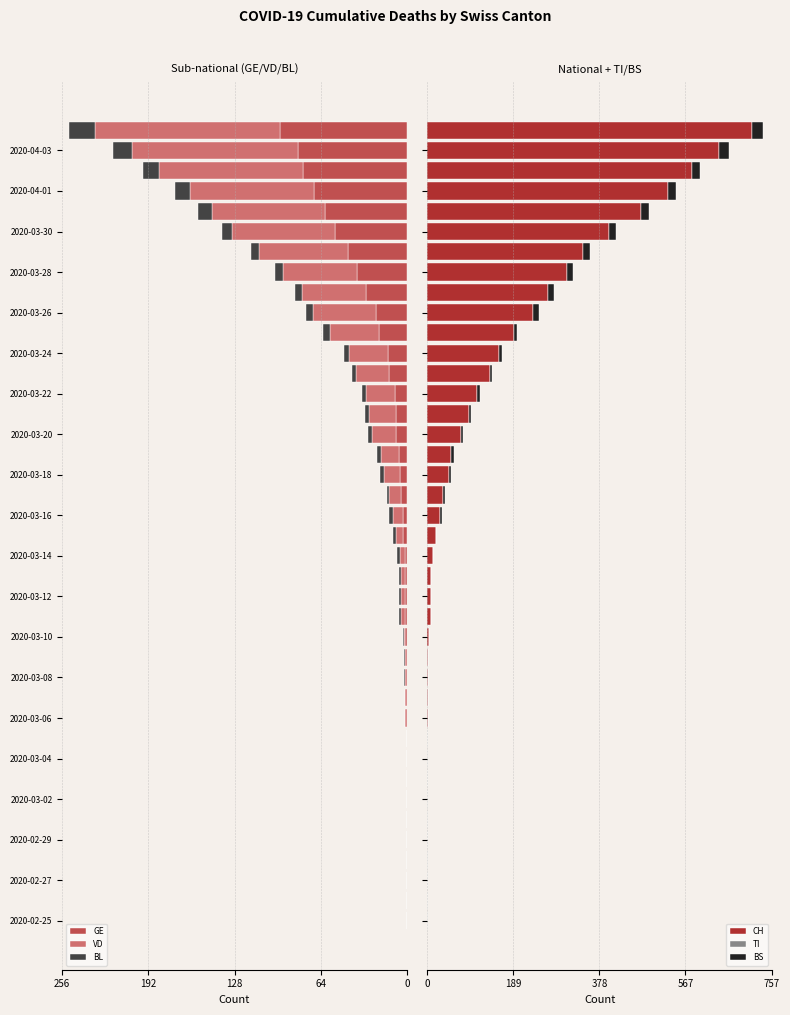

What is the maximum value for CH?

713